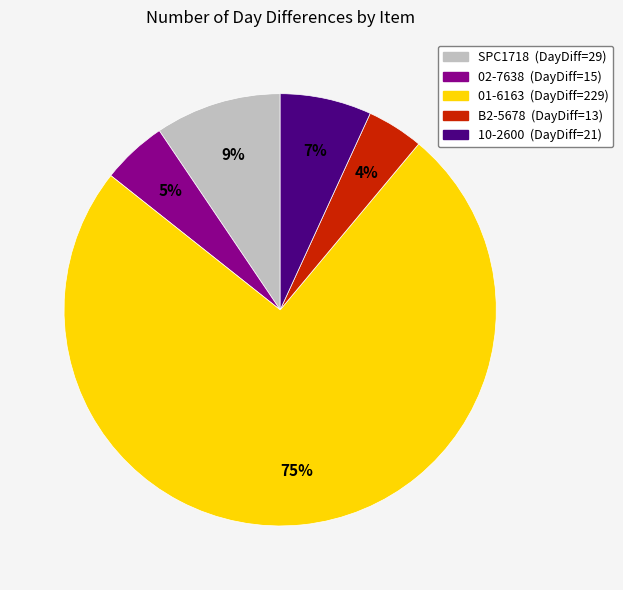

Is it true that 10-2600 is 7% of the pie?

True